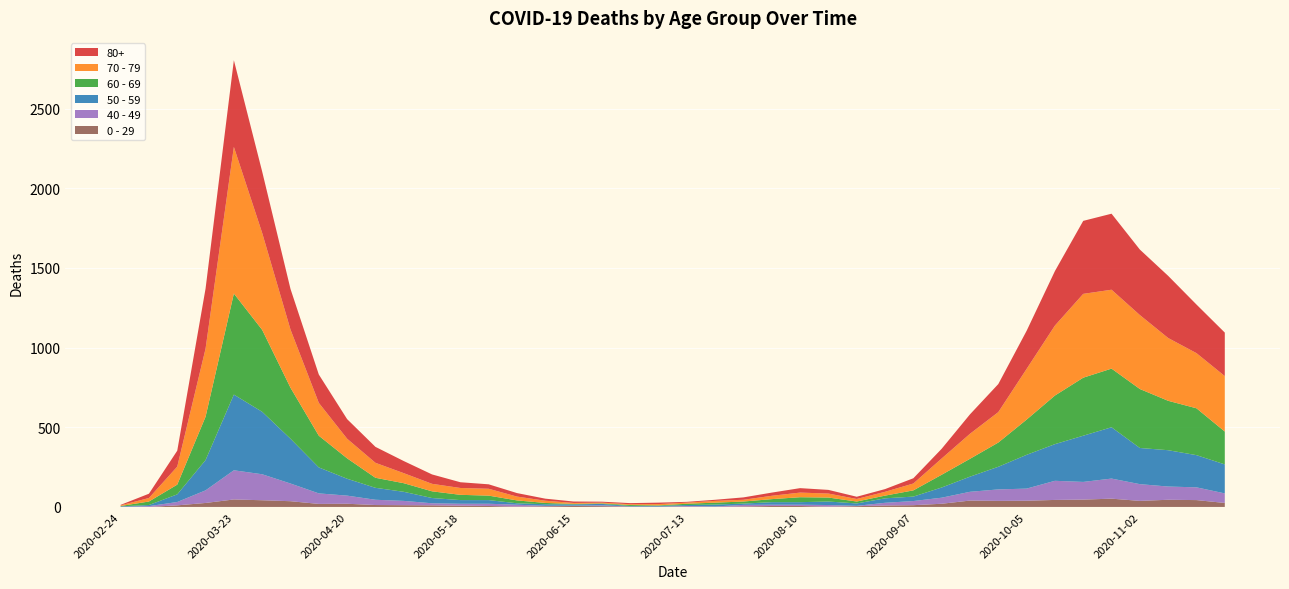

Reading right to left, transcribe all the data shown in this chart.

80+: 2020-11-23=273	2020-11-16=305	2020-11-09=390	2020-11-02=411	2020-10-26=477	2020-10-19=458	2020-10-12=342	2020-10-05=239	2020-09-28=176	2020-09-21=122	2020-09-14=61	2020-09-07=33	2020-08-31=17	2020-08-24=14	2020-08-17=23	2020-08-10=28	2020-08-03=20	2020-07-27=15	2020-07-20=7	2020-07-13=5	2020-07-06=9	2020-06-29=7	2020-06-22=6	2020-06-15=9	2020-06-08=13	2020-06-01=22	2020-05-25=28	2020-05-18=36	2020-05-11=59	2020-05-04=76	2020-04-27=100	2020-04-20=123	2020-04-13=178	2020-04-06=255	2020-03-30=385	2020-03-23=544	2020-03-16=377	2020-03-09=100	2020-03-02=27	2020-02-24=3
70 - 79: 2020-11-23=348	2020-11-16=346	2020-11-09=394	2020-11-02=464	2020-10-26=495	2020-10-19=526	2020-10-12=439	2020-10-05=318	2020-09-28=191	2020-09-21=157	2020-09-14=102	2020-09-07=43	2020-08-31=24	2020-08-24=16	2020-08-17=25	2020-08-10=29	2020-08-03=21	2020-07-27=11	2020-07-20=11	2020-07-13=7	2020-07-06=8	2020-06-29=5	2020-06-22=5	2020-06-15=6	2020-06-08=14	2020-06-01=24	2020-05-25=43	2020-05-18=43	2020-05-11=47	2020-05-04=63	2020-04-27=94	2020-04-20=123	2020-04-13=206	2020-04-06=365	2020-03-30=608	2020-03-23=920	2020-03-16=427	2020-03-09=113	2020-03-02=22	2020-02-24=4
60 - 69: 2020-11-23=206	2020-11-16=294	2020-11-09=310	2020-11-02=370	2020-10-26=368	2020-10-19=364	2020-10-12=305	2020-10-05=221	2020-09-28=152	2020-09-21=112	2020-09-14=80	2020-09-07=39	2020-08-31=17	2020-08-24=12	2020-08-17=25	2020-08-10=31	2020-08-03=19	2020-07-27=13	2020-07-20=12	2020-07-13=8	2020-07-06=3	2020-06-29=6	2020-06-22=3	2020-06-15=3	2020-06-08=8	2020-06-01=18	2020-05-25=28	2020-05-18=33	2020-05-11=42	2020-05-04=54	2020-04-27=63	2020-04-20=128	2020-04-13=199	2020-04-06=320	2020-03-30=514	2020-03-23=634	2020-03-16=272	2020-03-09=61	2020-03-02=22	2020-02-24=2
50 - 59: 2020-11-23=182	2020-11-16=202	2020-11-09=228	2020-11-02=227	2020-10-26=322	2020-10-19=290	2020-10-12=230	2020-10-05=212	2020-09-28=142	2020-09-21=95	2020-09-14=64	2020-09-07=28	2020-08-31=28	2020-08-24=15	2020-08-17=22	2020-08-10=16	2020-08-03=16	2020-07-27=8	2020-07-20=12	2020-07-13=6	2020-07-06=5	2020-06-29=3	2020-06-22=9	2020-06-15=8	2020-06-08=10	2020-06-01=9	2020-05-25=23	2020-05-18=23	2020-05-11=33	2020-05-04=57	2020-04-27=75	2020-04-20=106	2020-04-13=163	2020-04-06=281	2020-03-30=392	2020-03-23=475	2020-03-16=190	2020-03-09=48	2020-03-02=7	2020-02-24=3
40 - 49: 2020-11-23=60	2020-11-16=80	2020-11-09=83	2020-11-02=105	2020-10-26=126	2020-10-19=111	2020-10-12=120	2020-10-05=76	2020-09-28=72	2020-09-21=55	2020-09-14=38	2020-09-07=26	2020-08-31=17	2020-08-24=2	2020-08-17=10	2020-08-10=8	2020-08-03=8	2020-07-27=10	2020-07-20=2	2020-07-13=4	2020-07-06=1	2020-06-29=1	2020-06-22=5	2020-06-15=2	2020-06-08=3	2020-06-01=12	2020-05-25=14	2020-05-18=12	2020-05-11=13	2020-05-04=27	2020-04-27=33	2020-04-20=51	2020-04-13=66	2020-04-06=111	2020-03-30=163	2020-03-23=183	2020-03-16=79	2020-03-09=21	2020-03-02=5	2020-02-24=0
0 - 29: 2020-11-23=25	2020-11-16=43	2020-11-09=45	2020-11-02=38	2020-10-26=52	2020-10-19=46	2020-10-12=44	2020-10-05=39	2020-09-28=38	2020-09-21=40	2020-09-14=20	2020-09-07=11	2020-08-31=9	2020-08-24=5	2020-08-17=2	2020-08-10=6	2020-08-03=6	2020-07-27=3	2020-07-20=1	2020-07-13=2	2020-07-06=1	2020-06-29=2	2020-06-22=5	2020-06-15=6	2020-06-08=4	2020-06-01=2	2020-05-25=6	2020-05-18=8	2020-05-11=10	2020-05-04=11	2020-04-27=12	2020-04-20=20	2020-04-13=19	2020-04-06=36	2020-03-30=42	2020-03-23=47	2020-03-16=25	2020-03-09=10	2020-03-02=0	2020-02-24=1